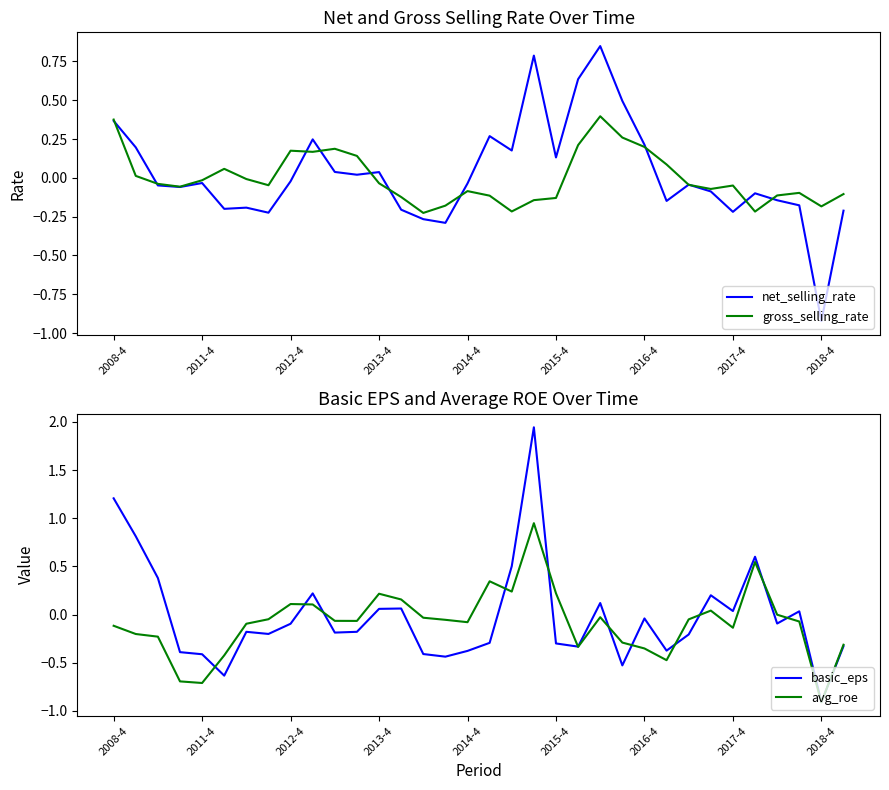

At which label does avg_roe reach its minimum?

2018-4